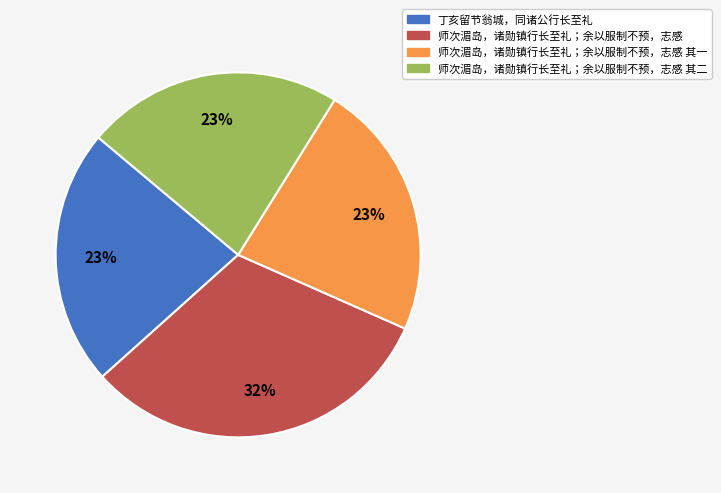

How many segments does this pie chart have?

4